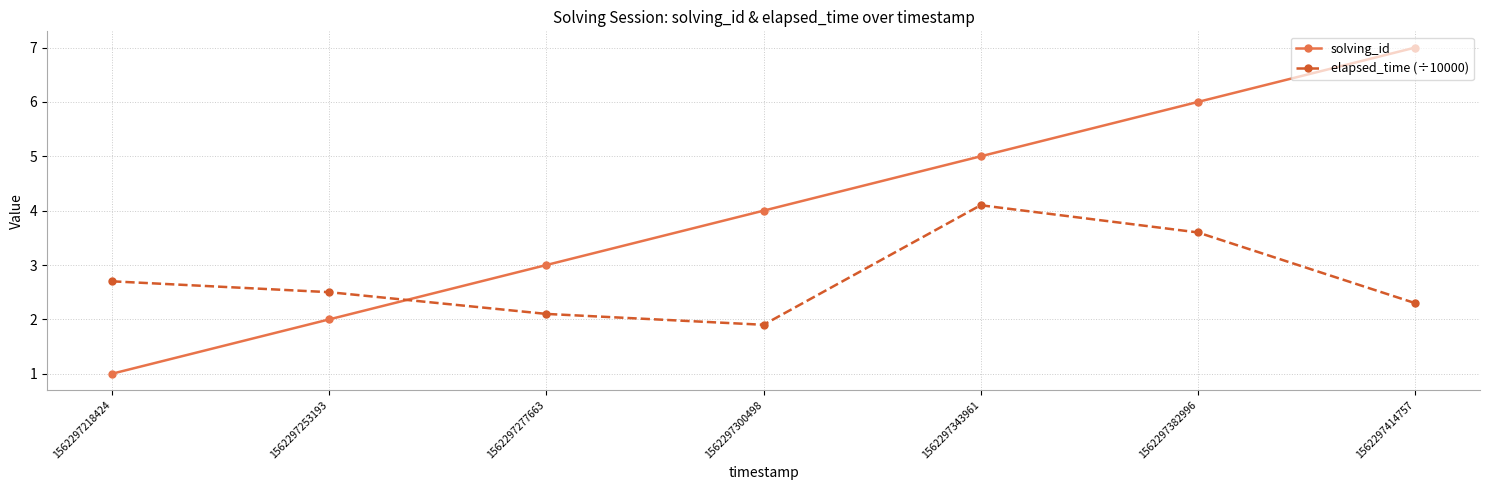

The elapsed_time (÷10000) series shows 1.1 at 1562297382996. True or false?

False